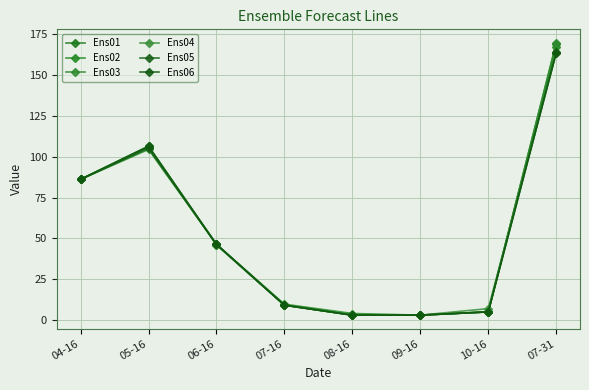

The value of Ens05 at 09-16 is 3.0. True or false?

True